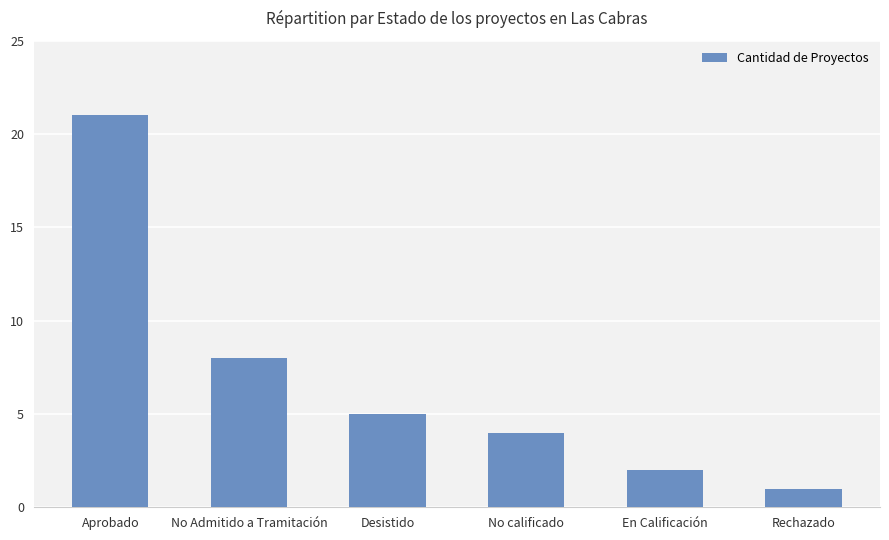

Does the chart contain any negative values?

No